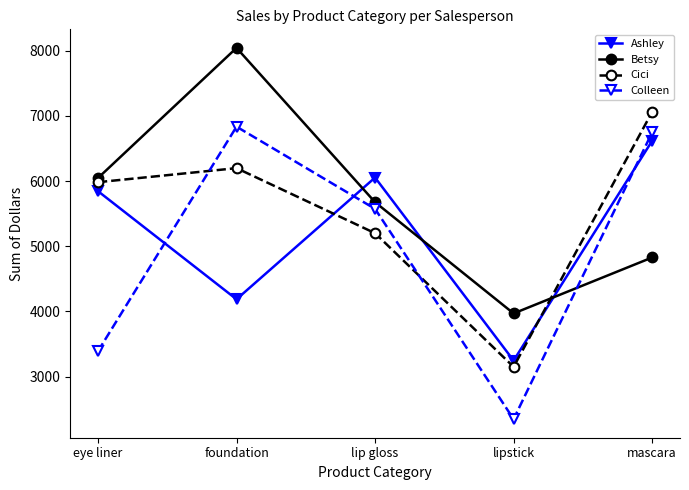

What is the average value of the Betsy series?

5712.3